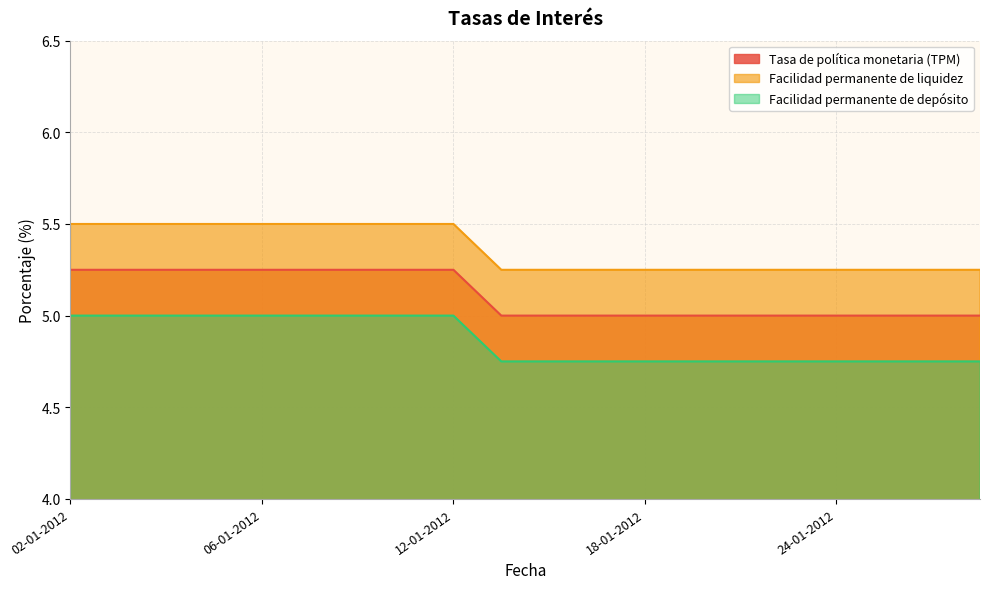

Is it true that Facilidad permanente de depósito equals 7.6 at 09-01-2012?

False